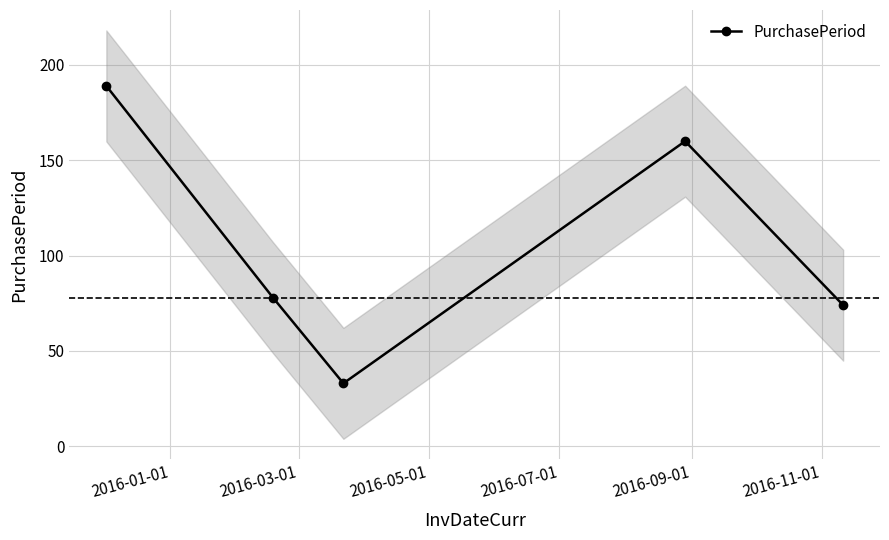

How many interior local peaks does the PurchasePeriod series have?

1